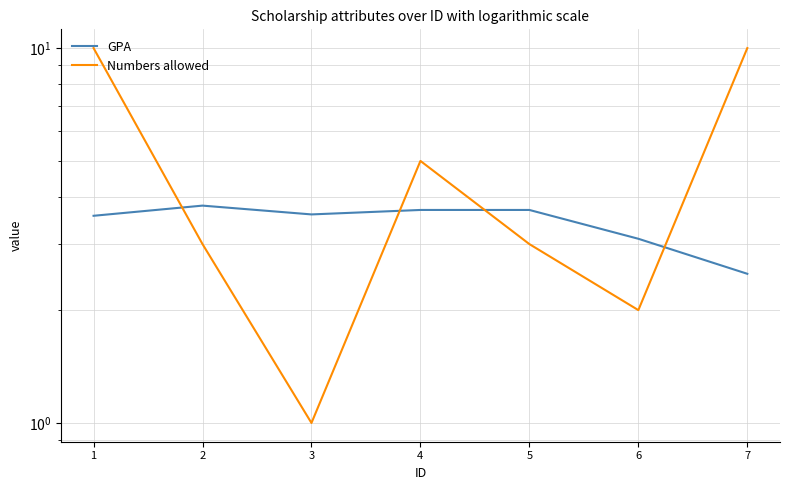

How many times do GPA and Numbers allowed cross each other?

4